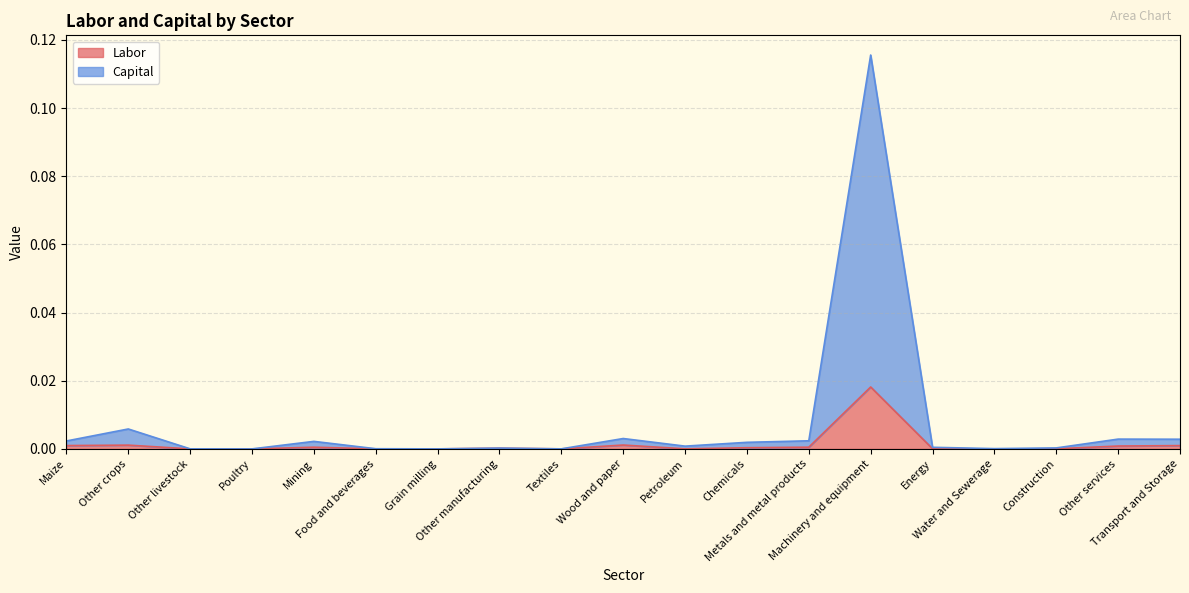

Between Poultry and Metals and metal products, which series saw the biggest shift?

Capital